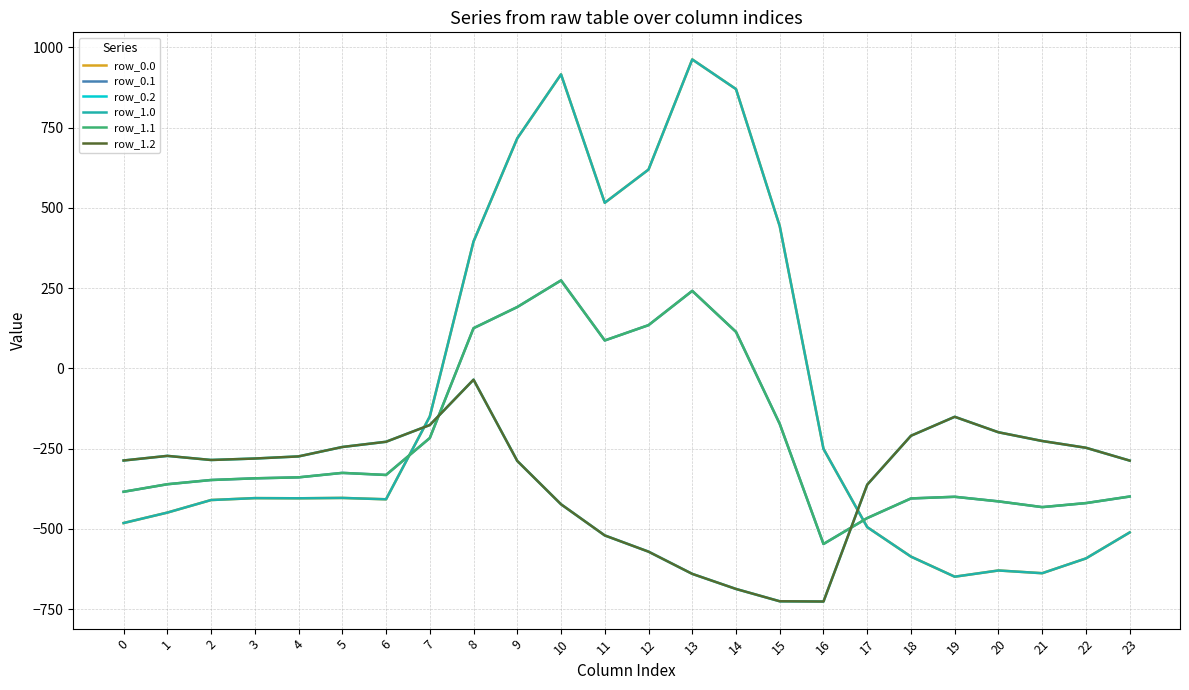

Is this an area chart (filled region under the line)?

No